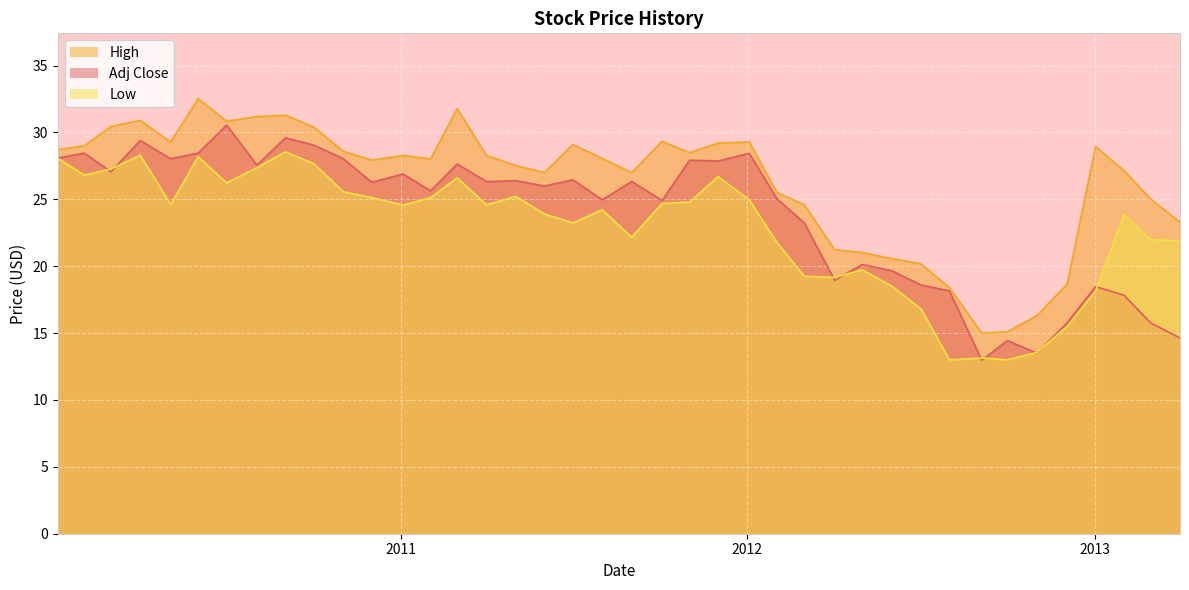

In Adj Close, how many points are higher than both neighbors (excluding endpoints)?

14